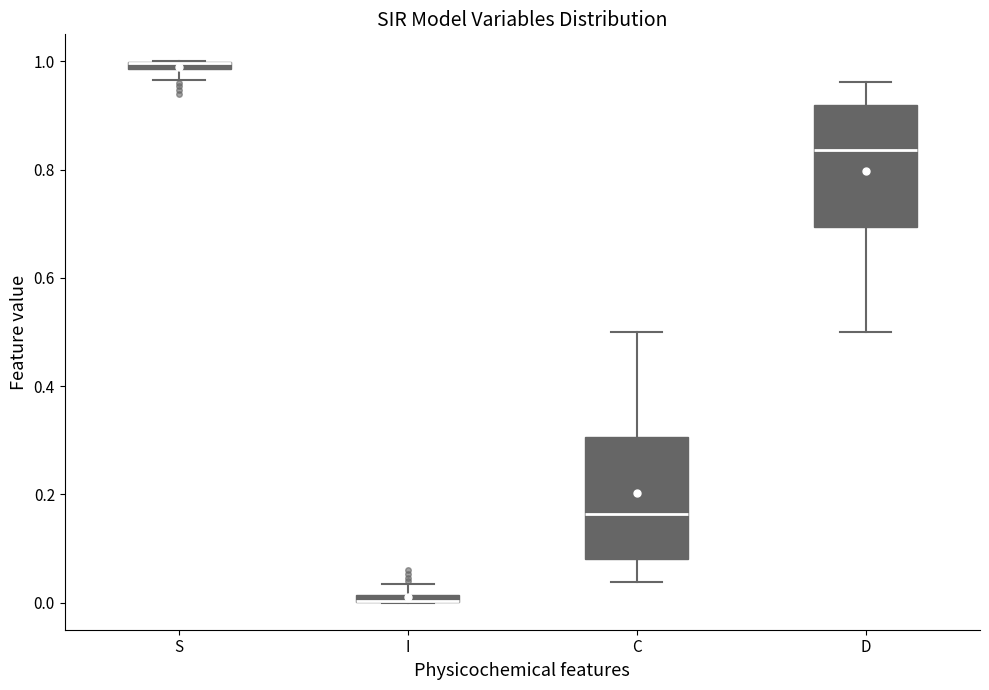

Where does the median line of the box for D sit on the y-axis? The values are not printed on the chart, so give them approximately, as read against the axis.

0.84